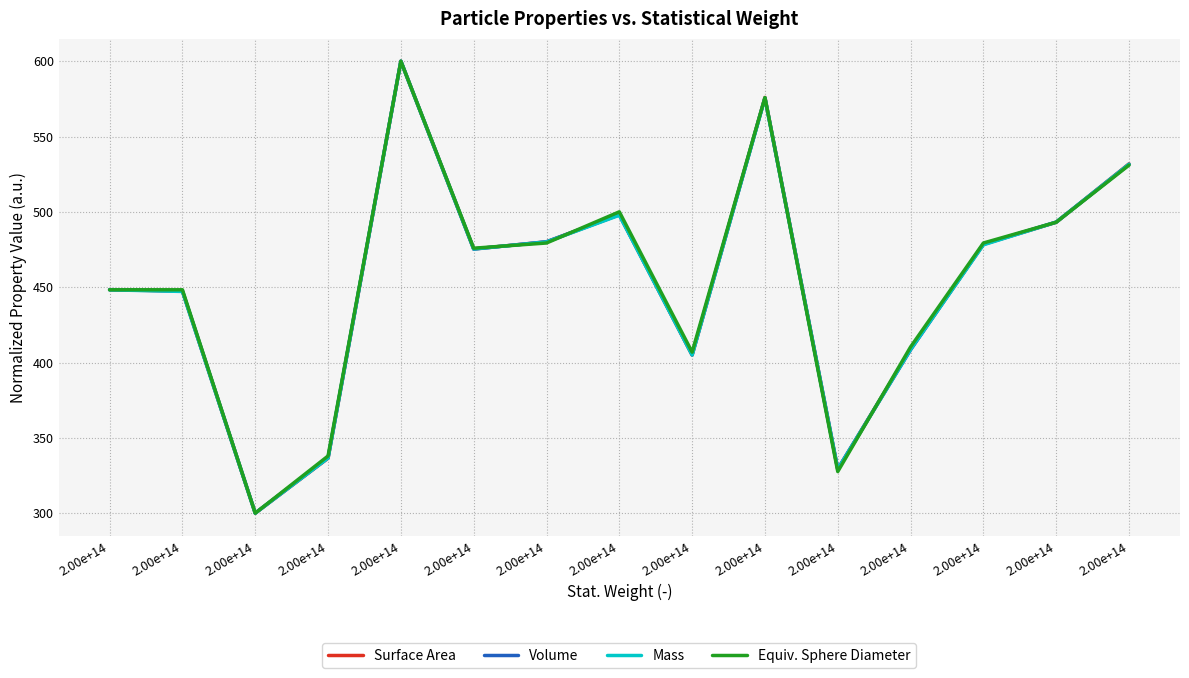

What are all the series names shown in the legend?

Surface Area, Volume, Mass, Equiv. Sphere Diameter